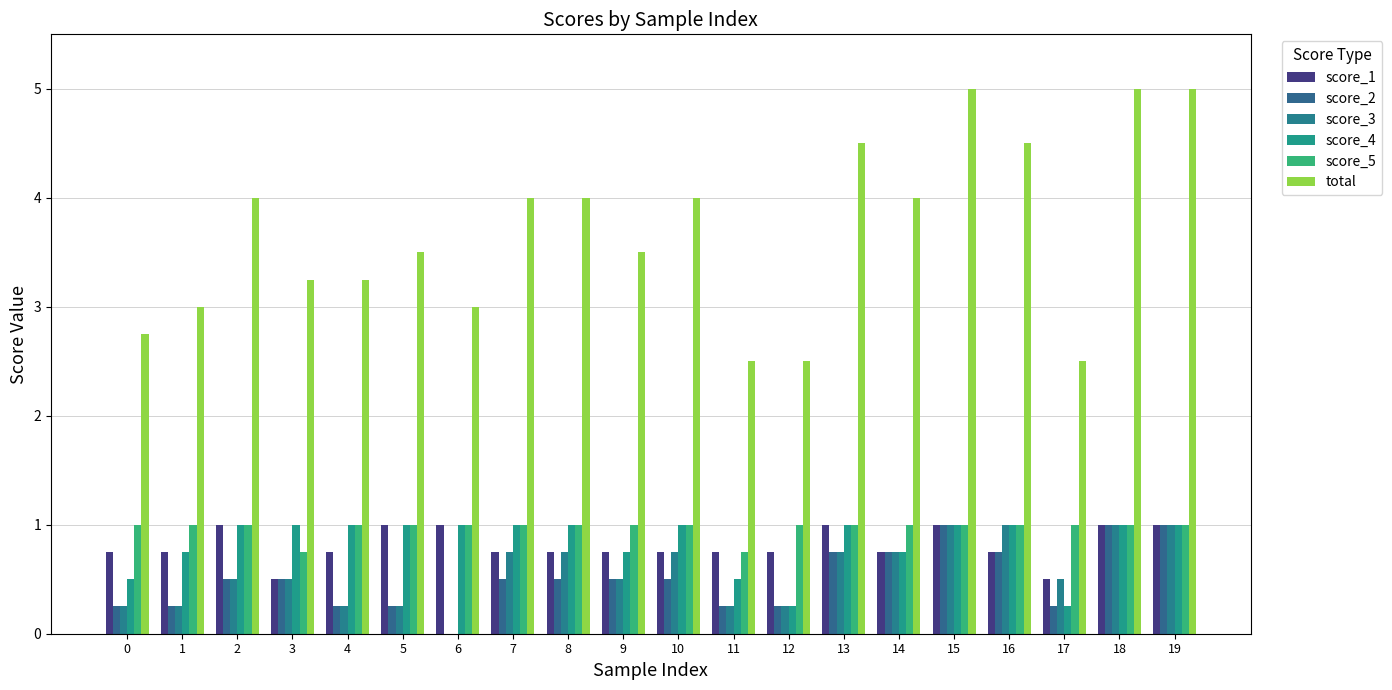

What is the maximum value for score_4?

1.0